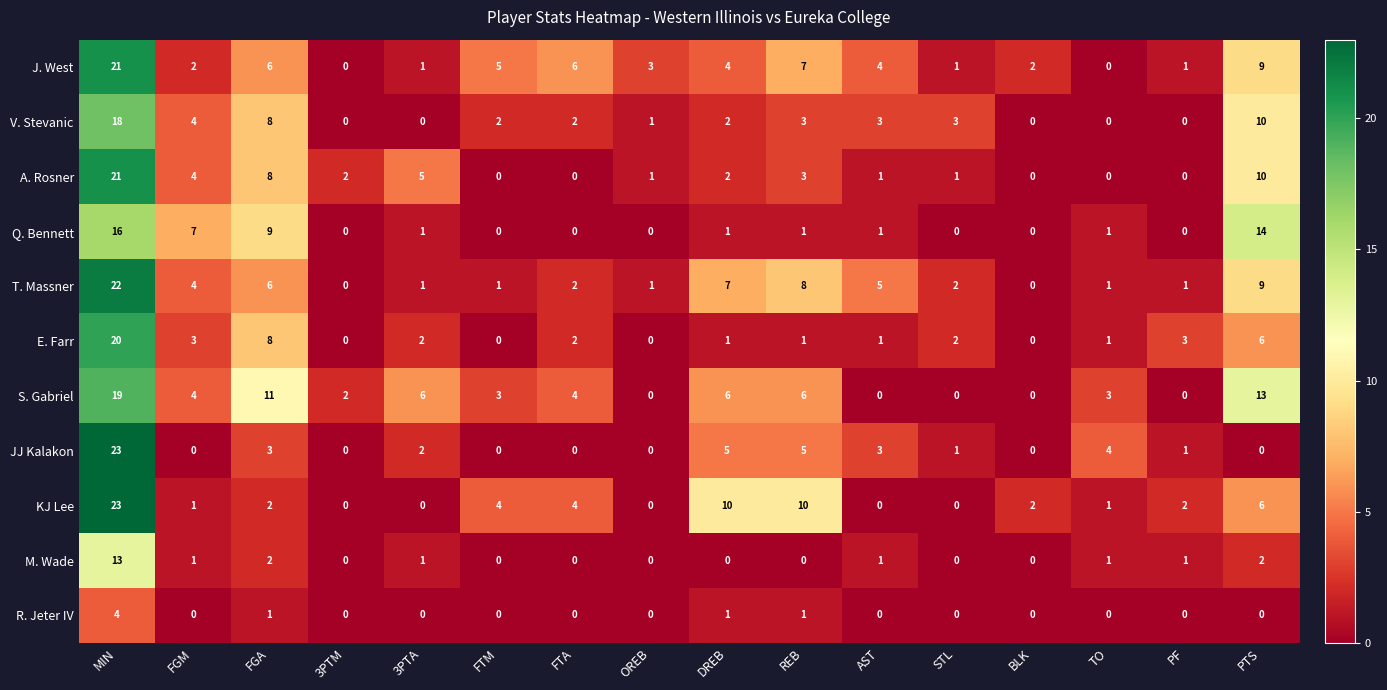

What is the difference between the maximum and minimum values in the JJ Kalakon series?

23